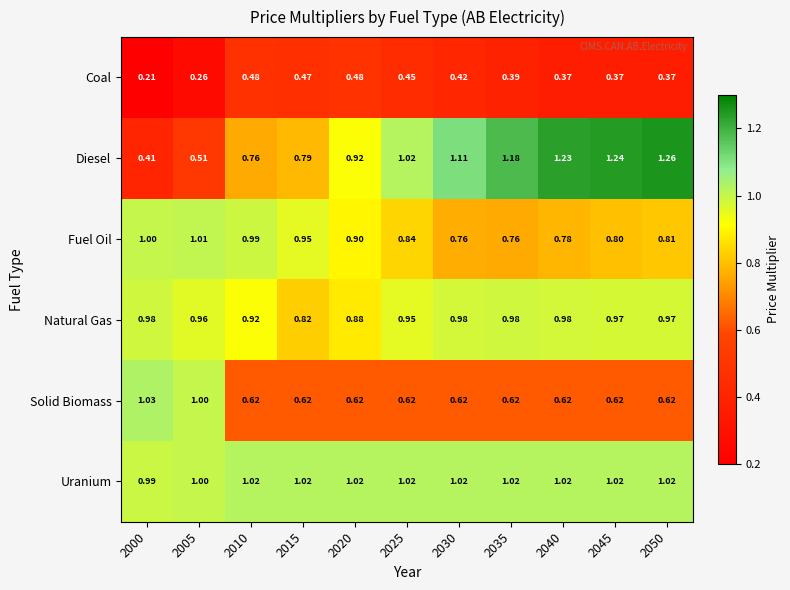

Which series has the largest total across all categories?

Uranium